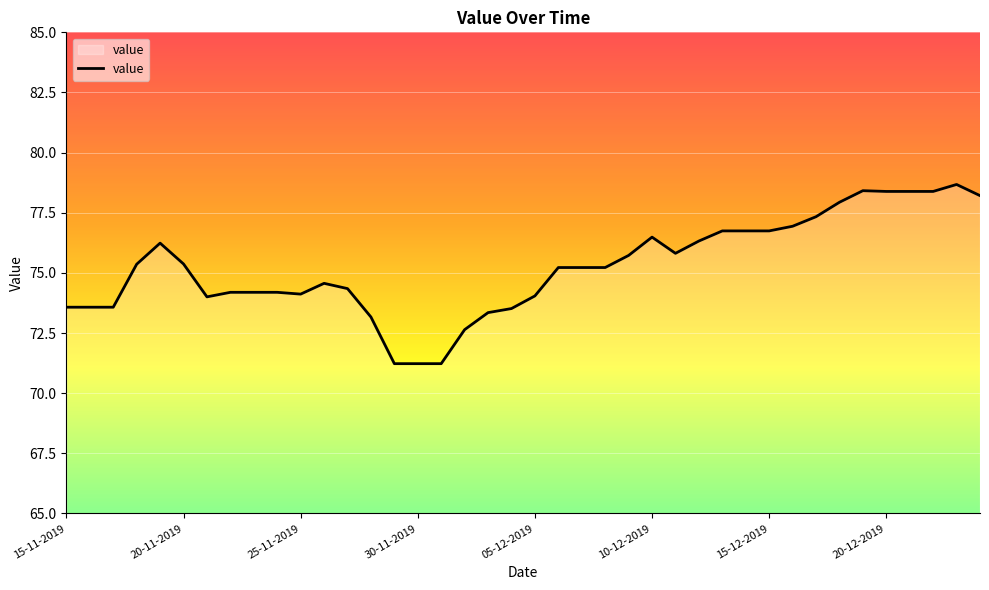

What is the maximum value shown in the chart?

78.7